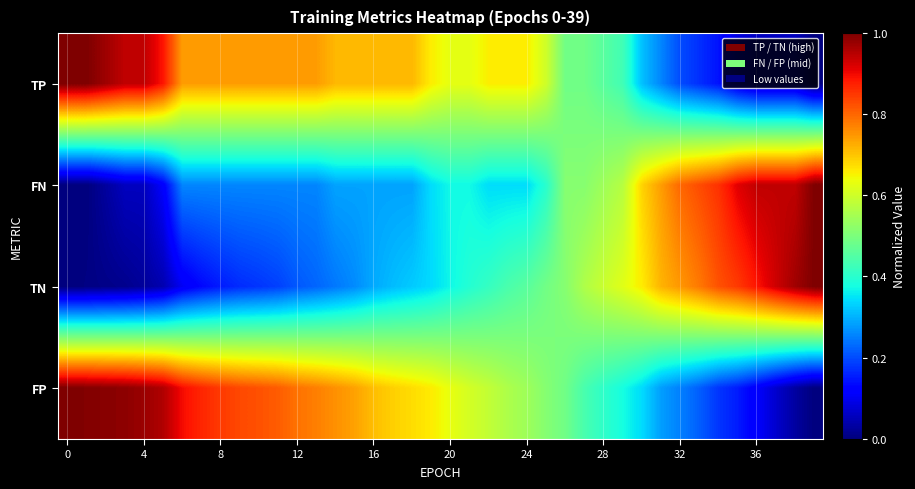

What is the greatest value displayed?

1.0